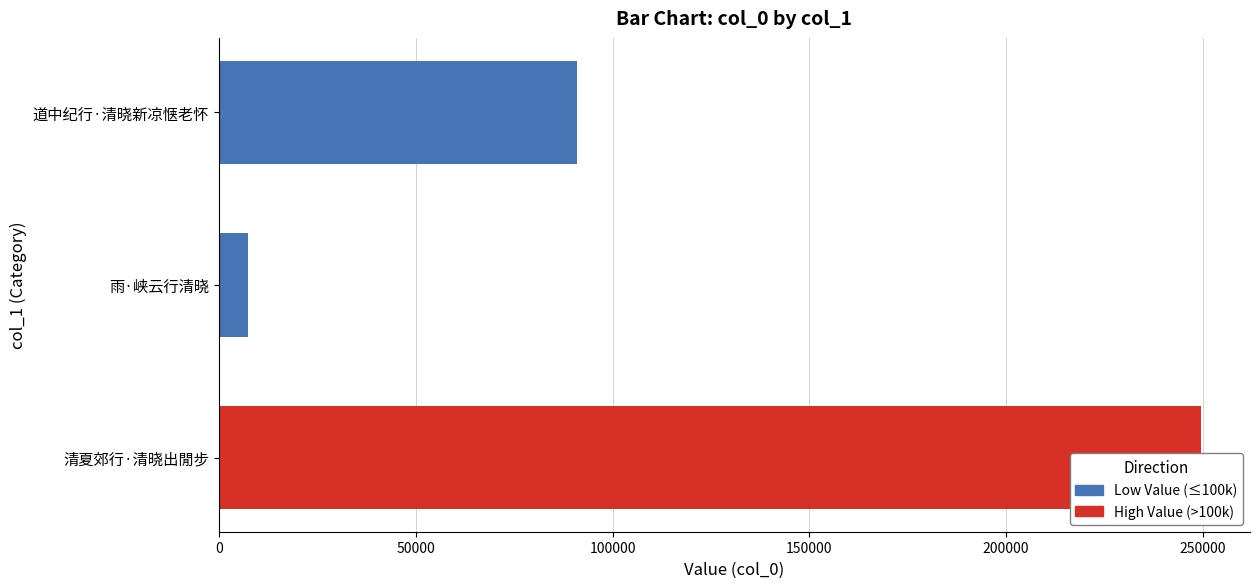

Count the number of categories in the chart.

3